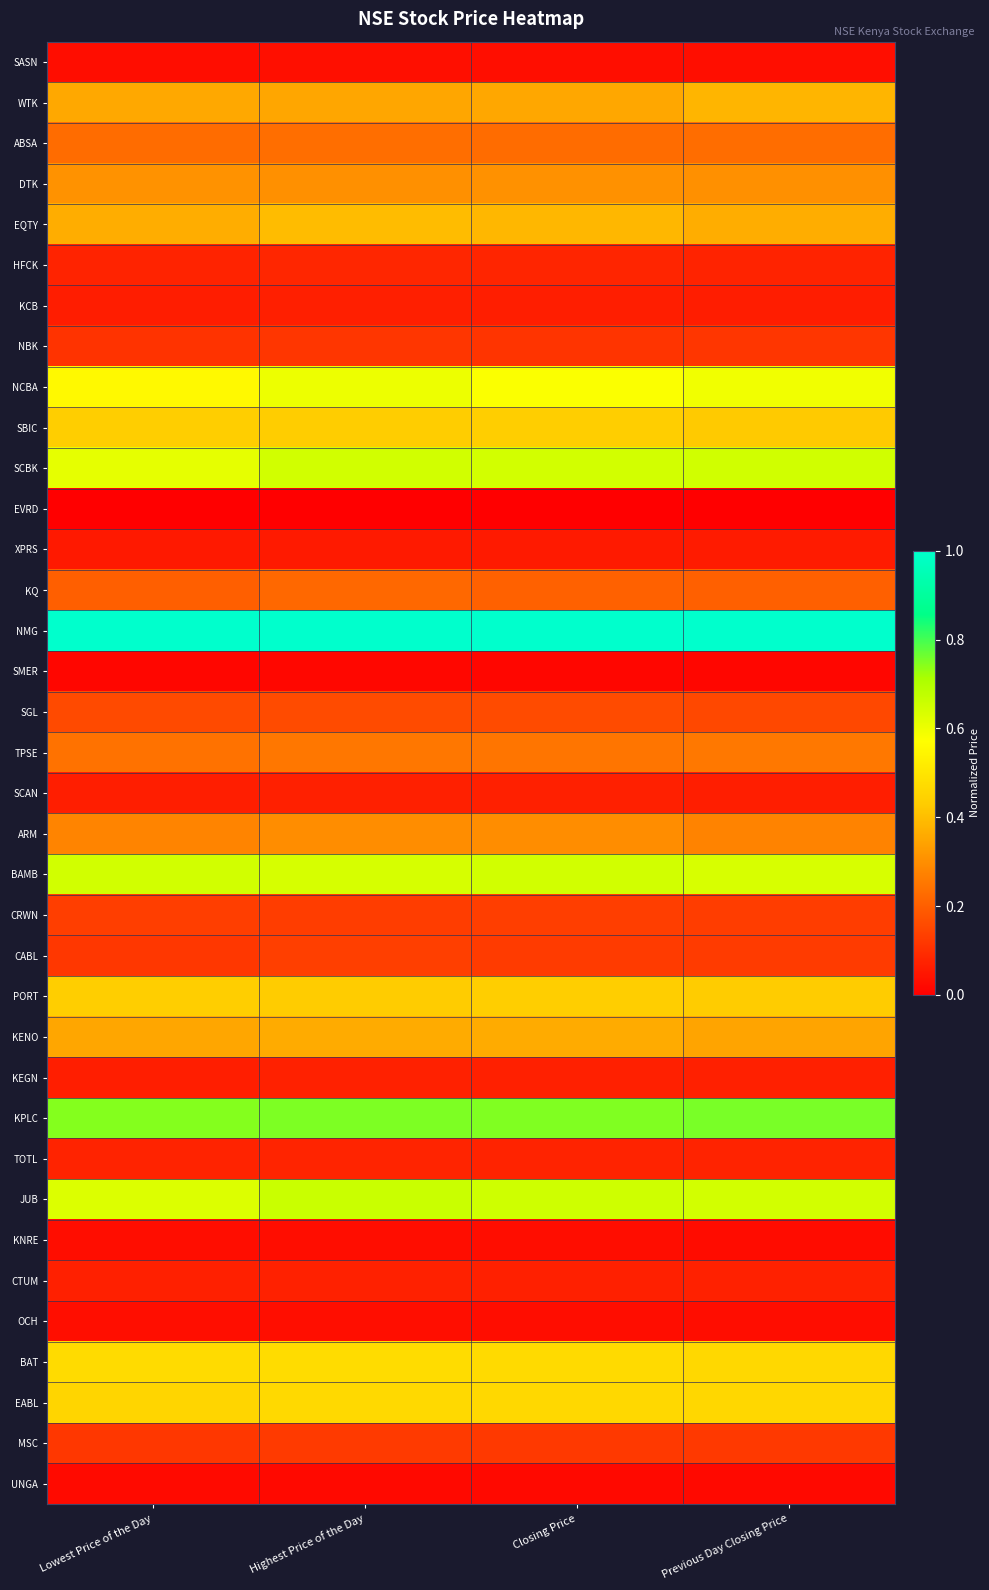

At which category is the sum across all series the highest?

Highest Price of the Day